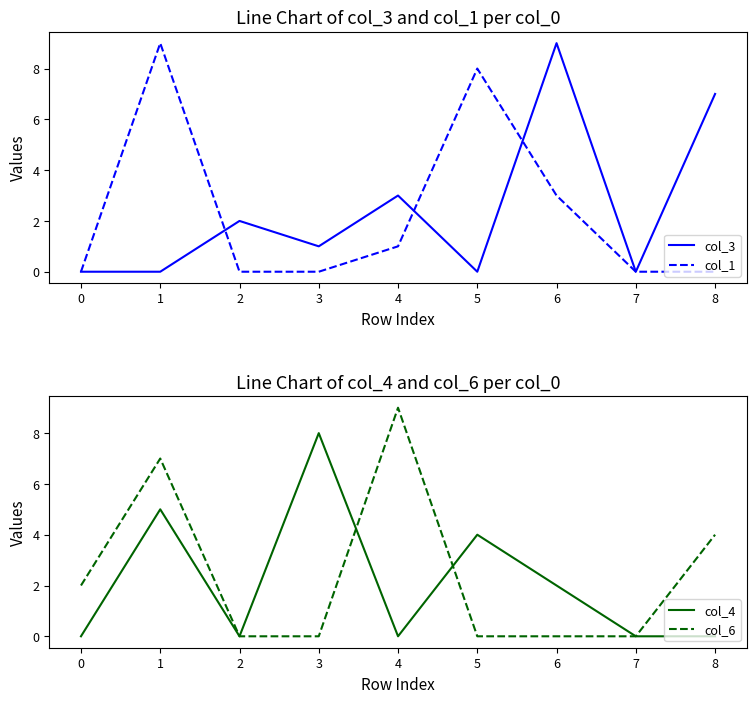

How many lines are shown in the chart?

4